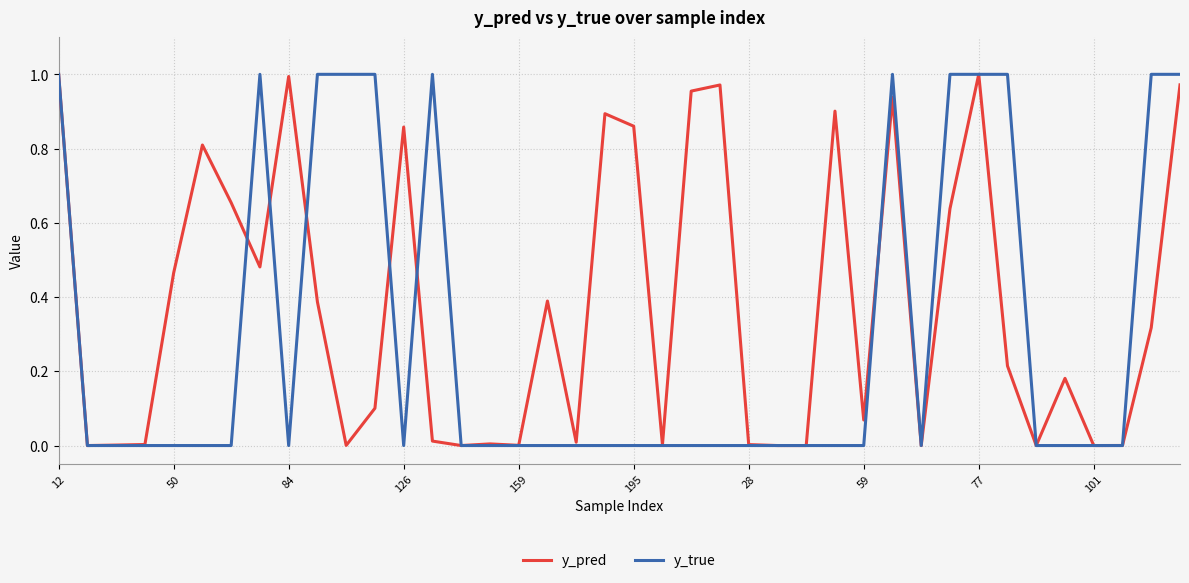

List the series in order of their overall mean, highest first.

y_pred, y_true